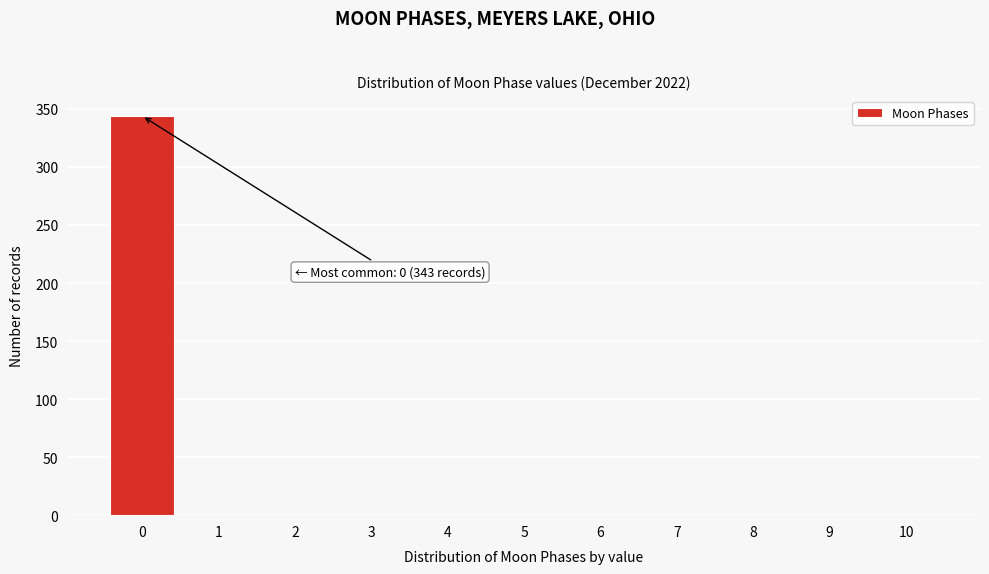

Which range on the x-axis has the tallest bar?

-0.5 to 0.5